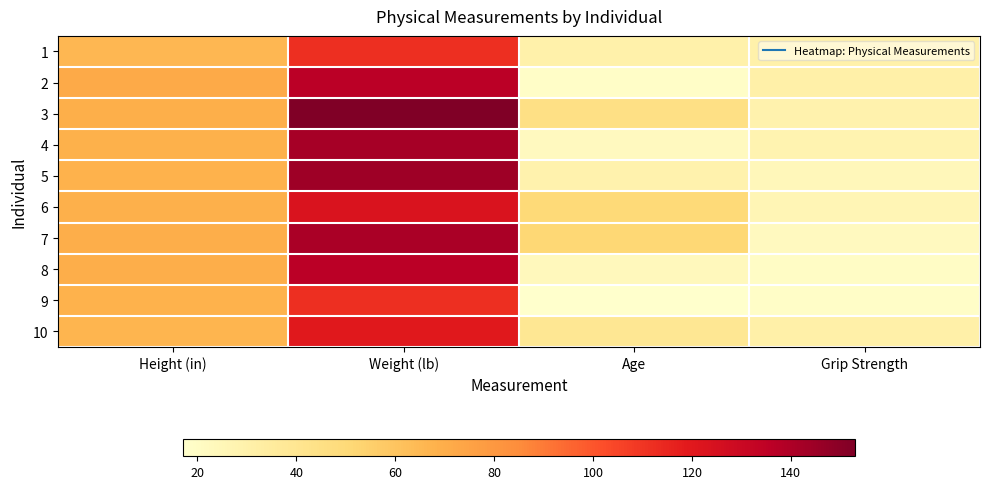

Reading left to right, list all the values displayed in this chart.

1: Height (in)=65.8	Weight (lb)=112.0	Age=30.0	Grip Strength=30.0
2: Height (in)=71.5	Weight (lb)=136.0	Age=19.0	Grip Strength=31.0
3: Height (in)=69.4	Weight (lb)=153.0	Age=45.0	Grip Strength=29.0
4: Height (in)=68.2	Weight (lb)=142.0	Age=22.0	Grip Strength=28.0
5: Height (in)=67.8	Weight (lb)=144.0	Age=29.0	Grip Strength=24.0
6: Height (in)=68.7	Weight (lb)=123.0	Age=50.0	Grip Strength=26.0
7: Height (in)=69.8	Weight (lb)=141.0	Age=51.0	Grip Strength=22.0
8: Height (in)=70.1	Weight (lb)=136.0	Age=23.0	Grip Strength=20.0
9: Height (in)=67.9	Weight (lb)=112.0	Age=17.0	Grip Strength=19.0
10: Height (in)=66.8	Weight (lb)=120.0	Age=39.0	Grip Strength=31.0